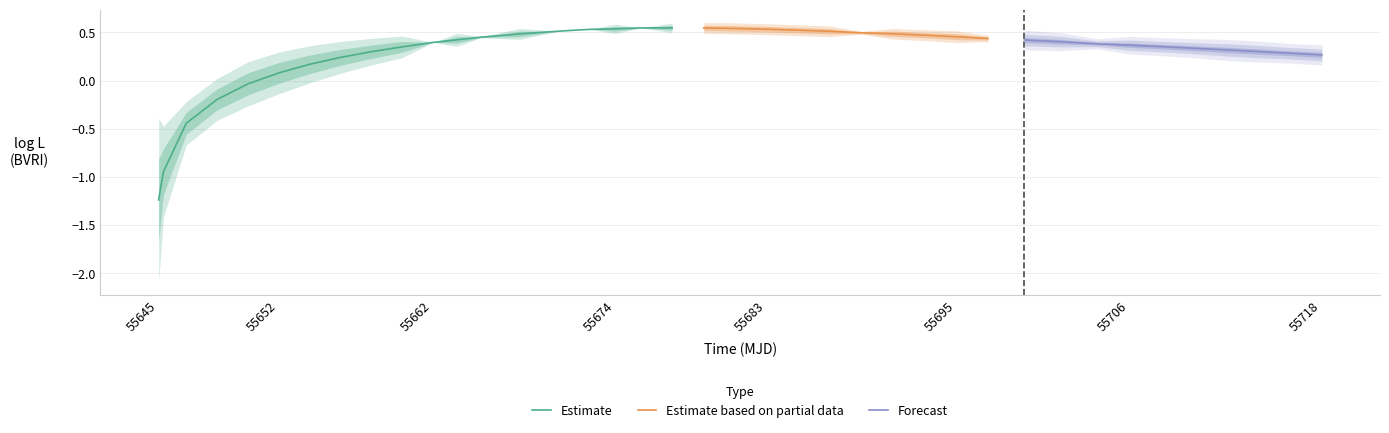

At which label does Estimate first exceed 0?

55652